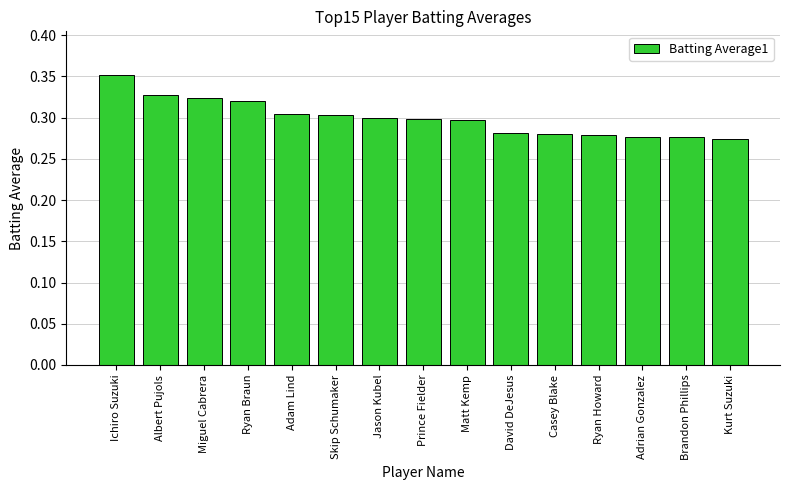

What is the label of the 10th bar from the left?

David DeJesus